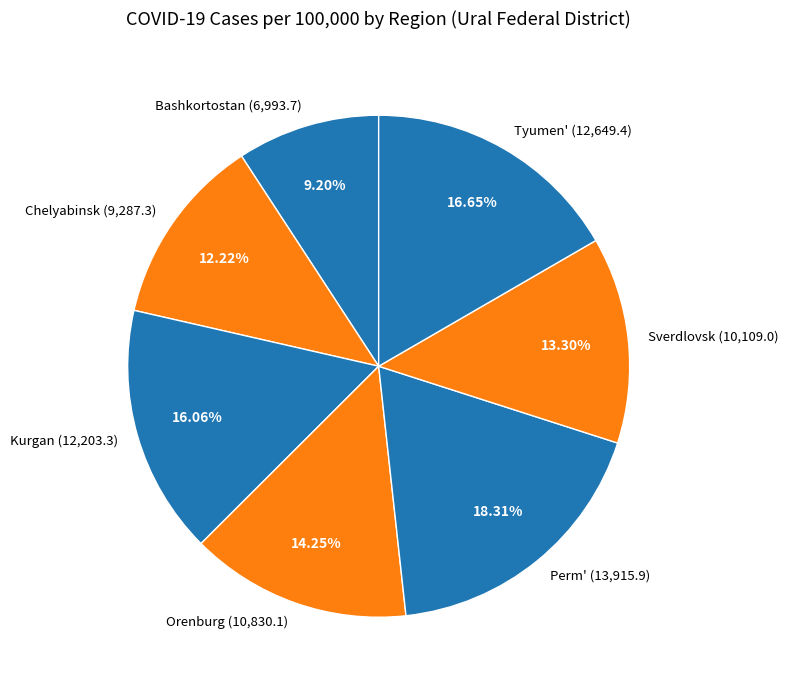

Does any single category account for the majority?

No